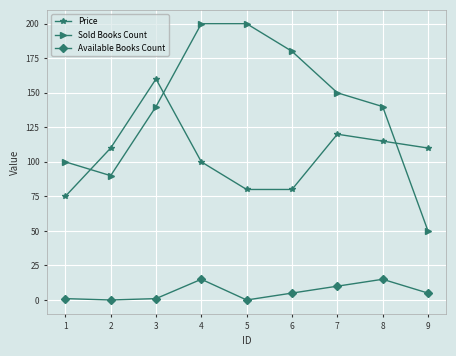

Reading left to right, transcribe all the data shown in this chart.

Price: 1=75	2=110	3=160	4=100	5=80	6=80	7=120	8=115	9=110
Sold Books Count: 1=100	2=90	3=140	4=200	5=200	6=180	7=150	8=140	9=50
Available Books Count: 1=1	2=0	3=1	4=15	5=0	6=5	7=10	8=15	9=5